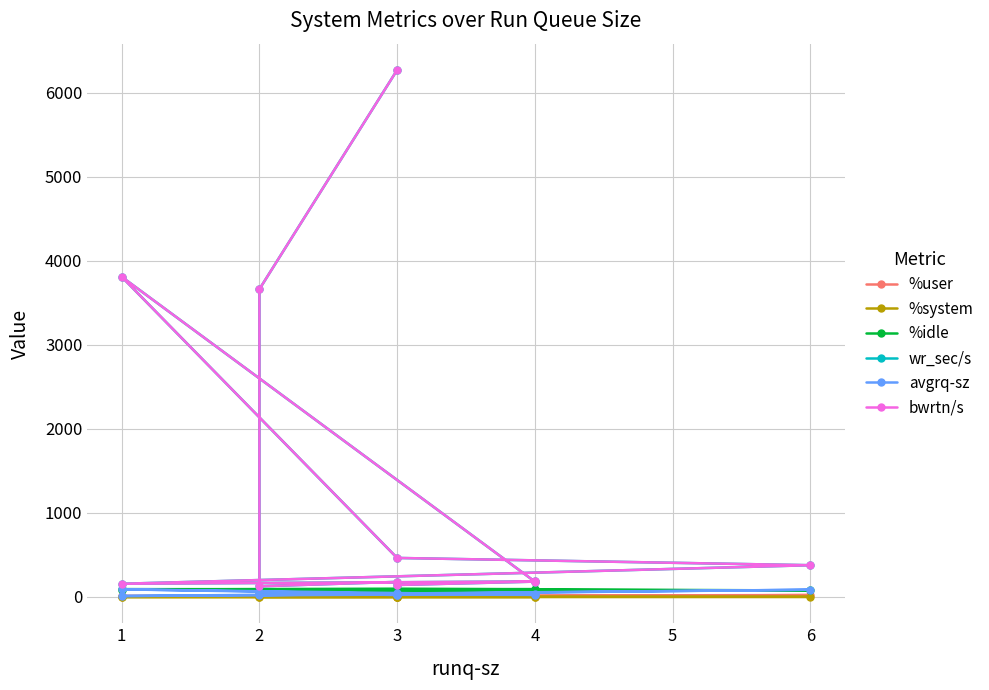

How many categories are shown in the chart?

11